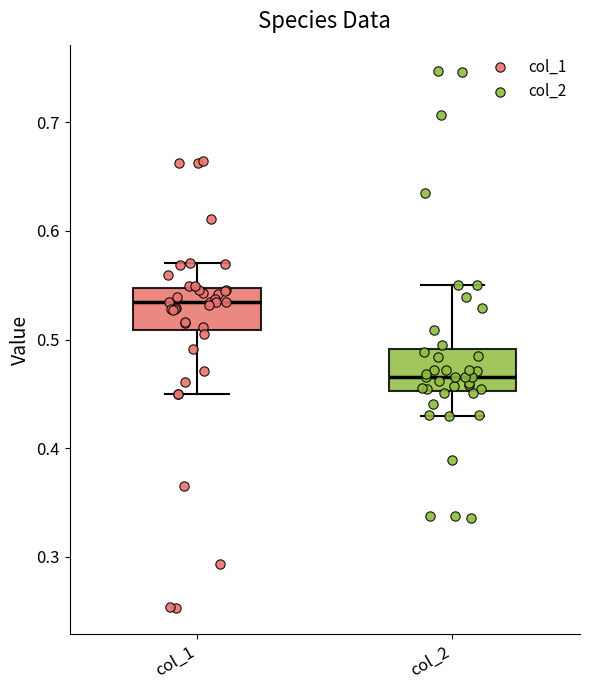

Reading left to right, read every box against the y-axis: the position of its median line, the range the box covers, and the ends of its whiskers. The values are not printed on the chart, so give them approximately, as read against the axis.

col_1: median 0.53, box 0.51 to 0.55, whiskers 0.45 to 0.57
col_2: median 0.47, box 0.45 to 0.49, whiskers 0.43 to 0.55